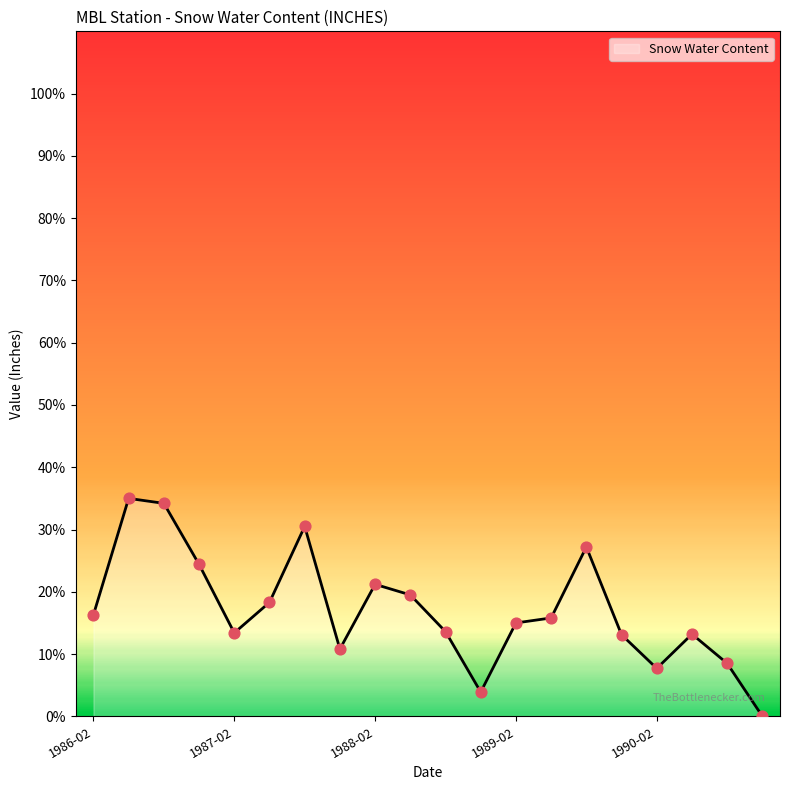

What is the difference between the maximum and minimum values?

35.0